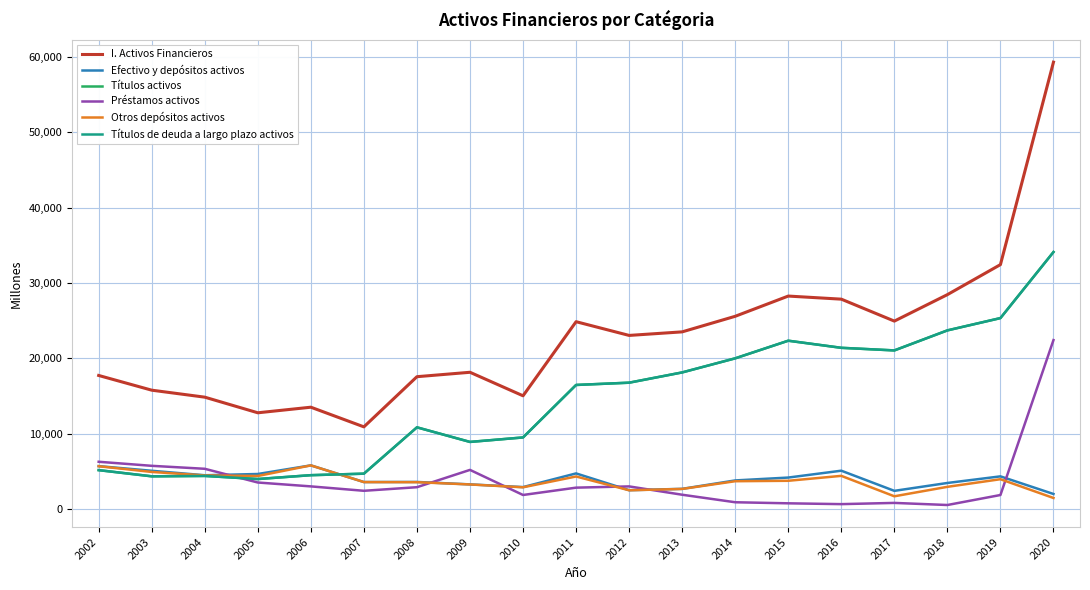

How many times do Títulos activos and Préstamos activos cross each other?

1